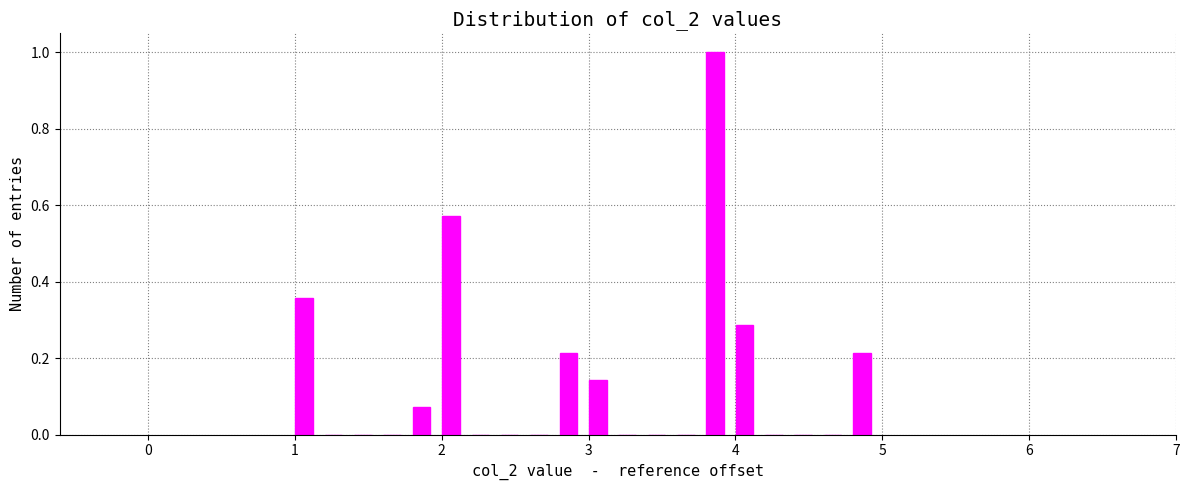

Around what value on the x-axis is the tallest bar? Give the approximate position of its centre, as read against the axis.

3.9